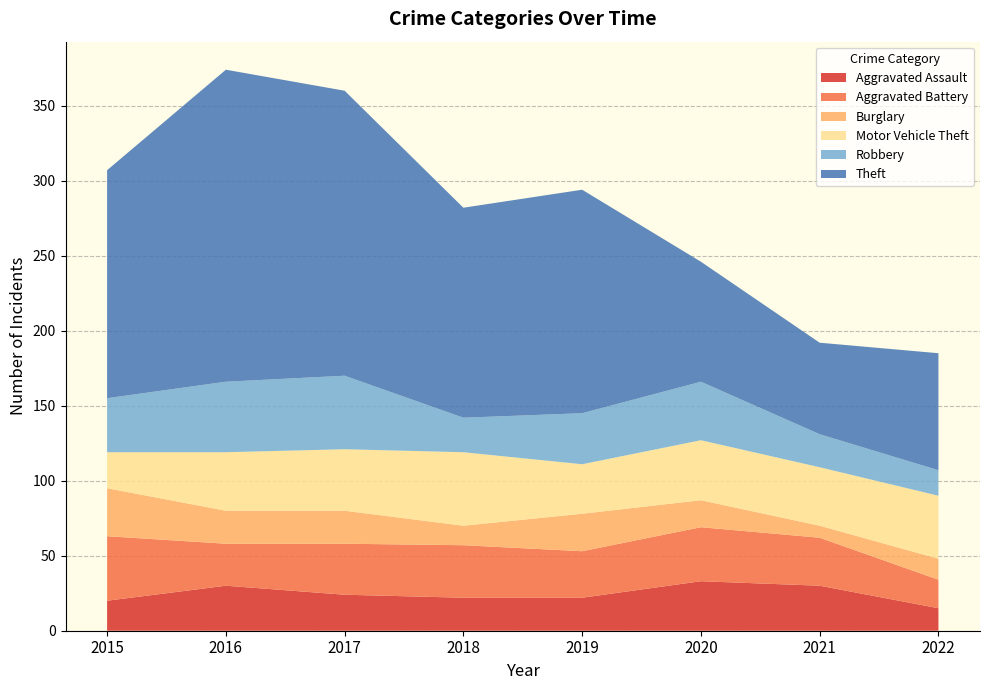

Reading right to left, extract all data points from this chart.

Aggravated Assault: 15	30	33	22	22	24	30	20
Aggravated Battery: 19	32	36	31	35	34	28	43
Burglary: 14	8	18	25	13	22	22	32
Motor Vehicle Theft: 42	39	40	33	49	41	39	24
Robbery: 17	22	39	34	23	49	47	36
Theft: 78	61	80	149	140	190	208	152